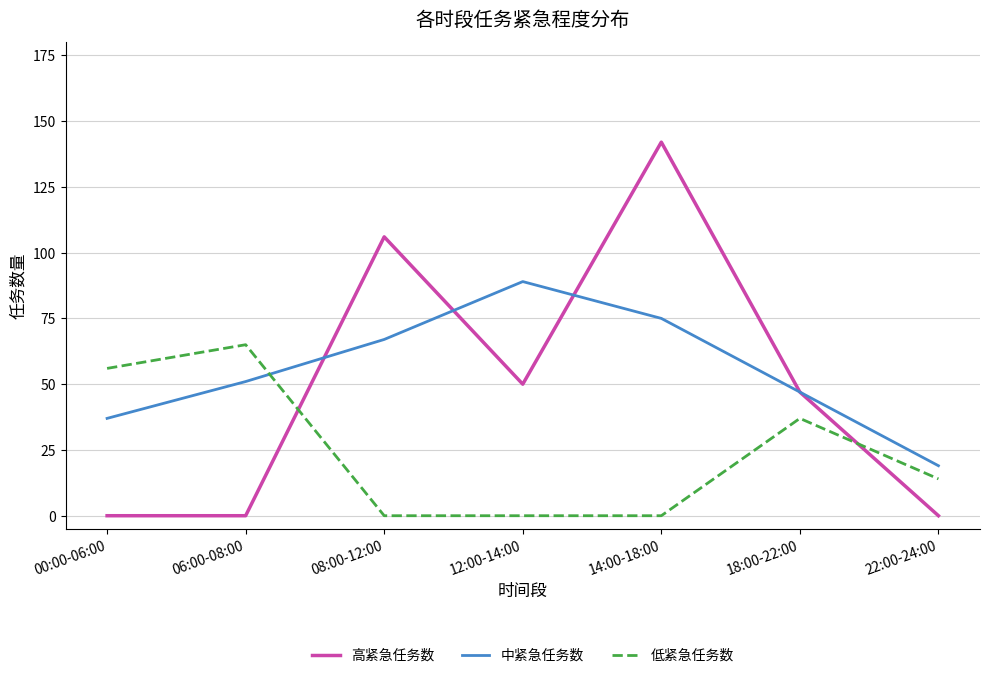

Rank the series by their average value, from highest to lowest.

中紧急任务数, 高紧急任务数, 低紧急任务数